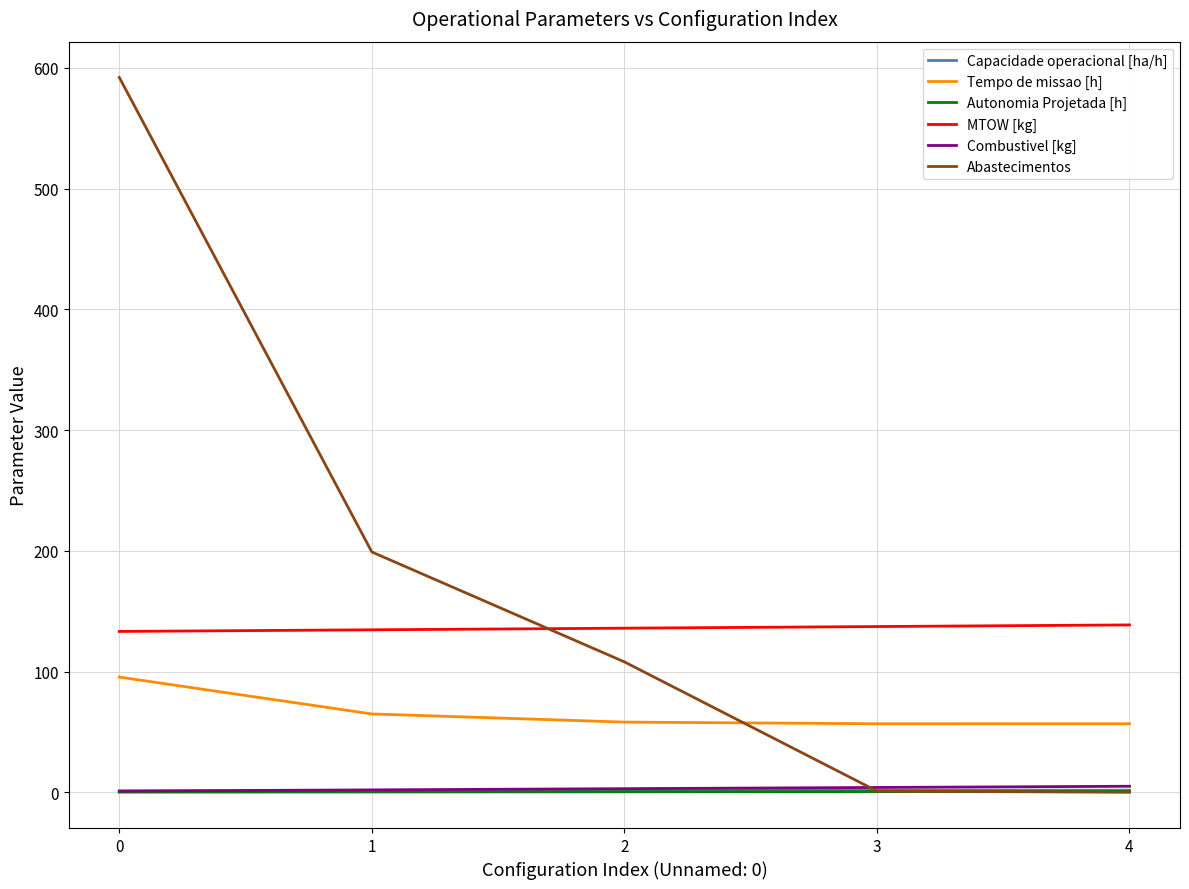

What is the lowest value of the Tempo de missao [h] series?

56.7